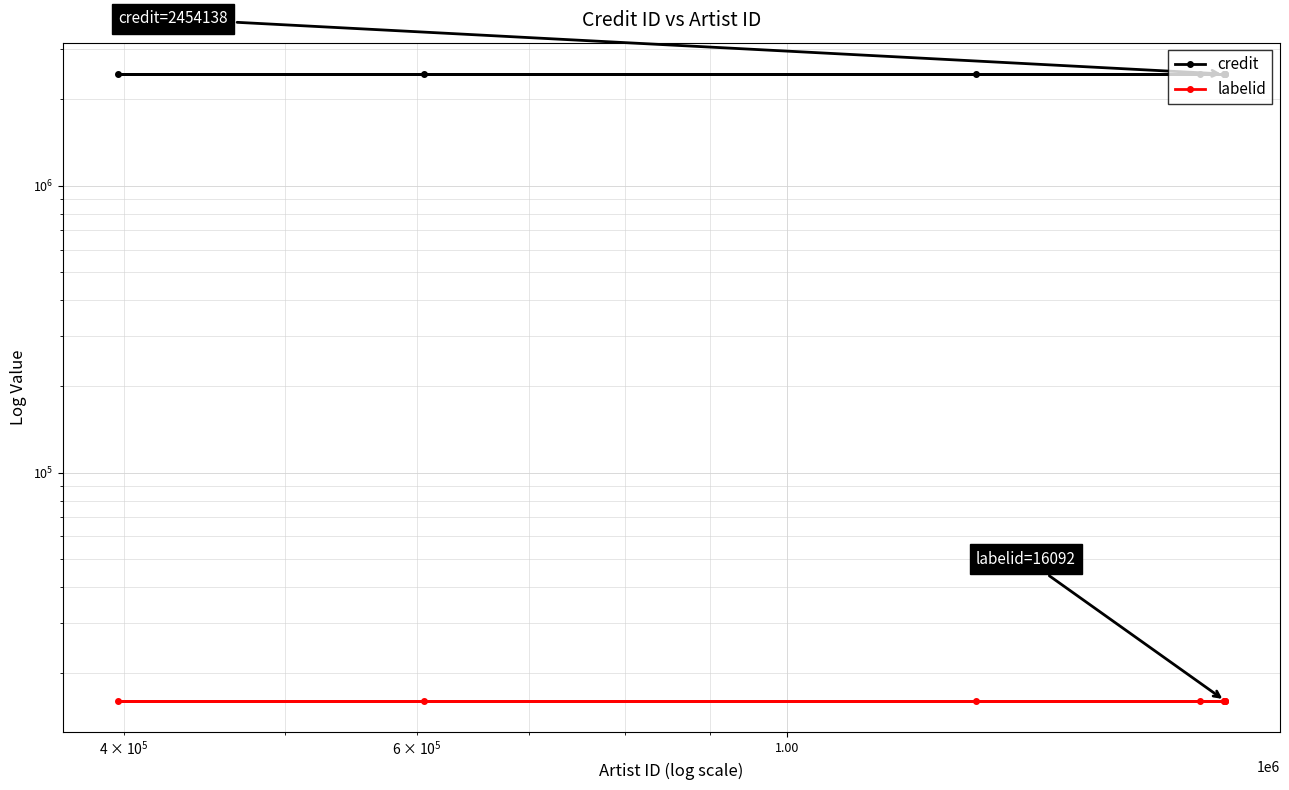

List the series in order of their overall mean, lowest first.

labelid, credit